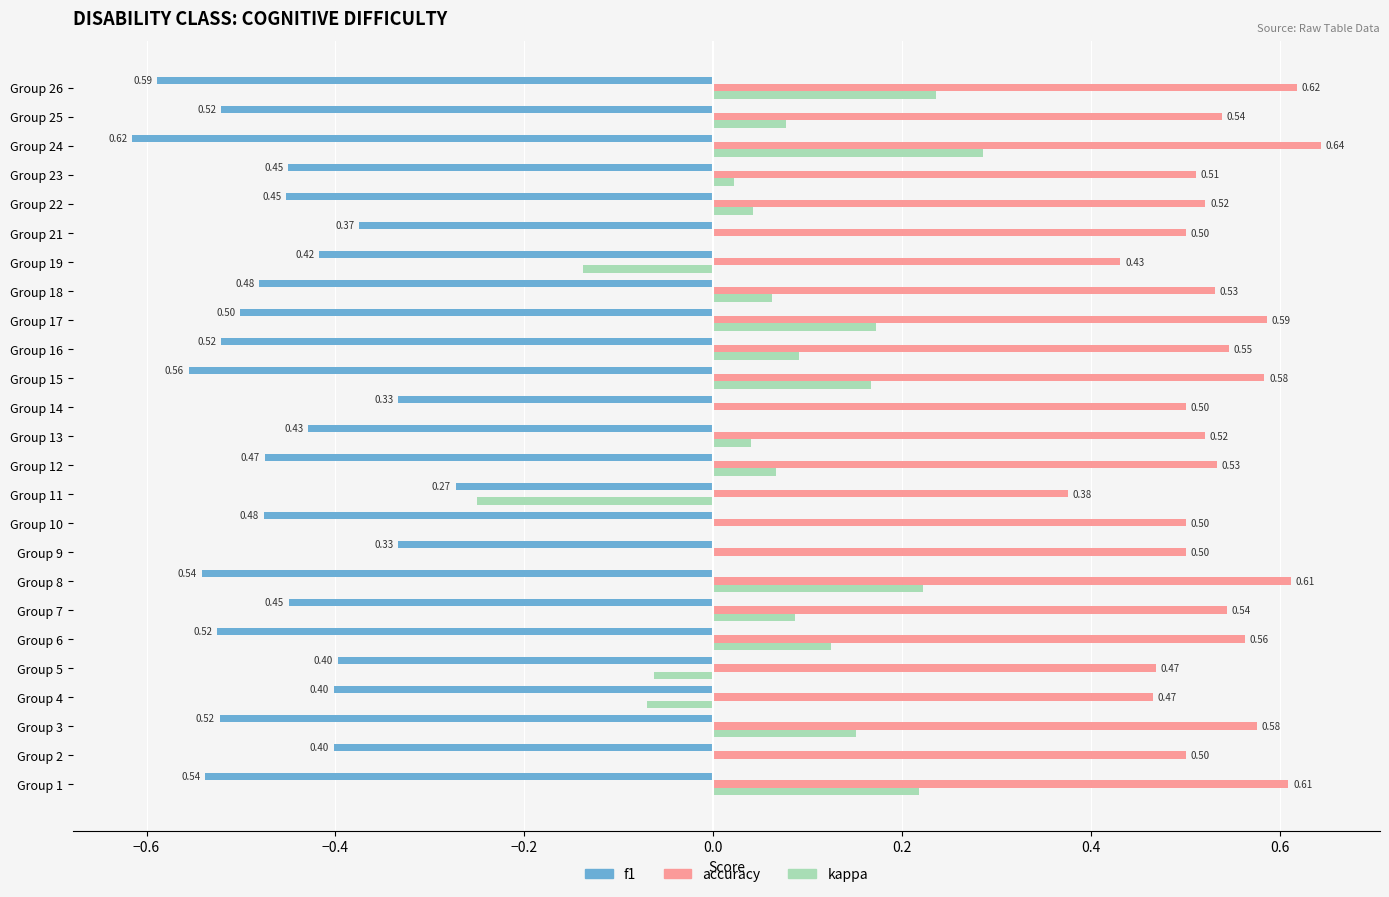

What is the sum of all accuracy values?

13.3